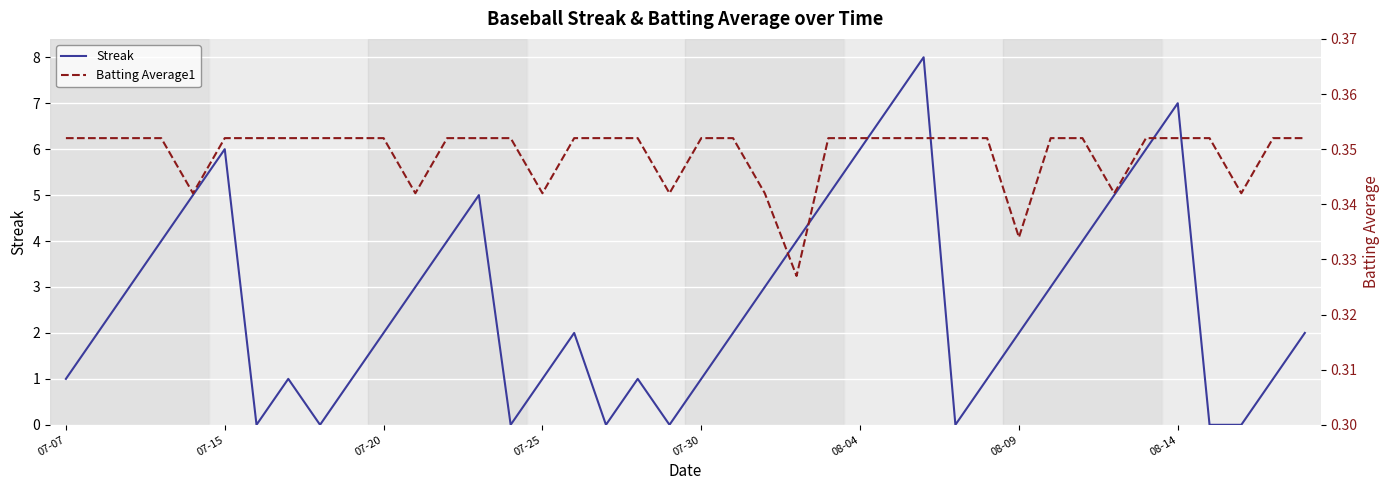

After their last crossing, which series has the higher values: Batting Average1 or Streak?

Streak